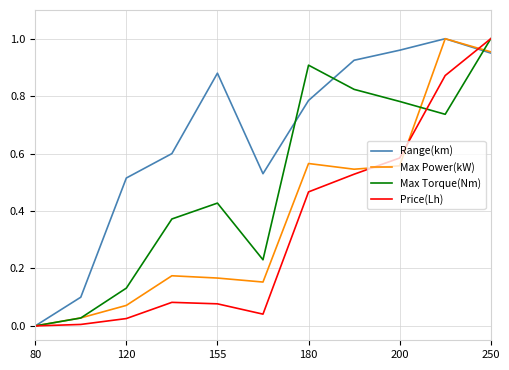

Which series has the largest total across all categories?

Range(km)